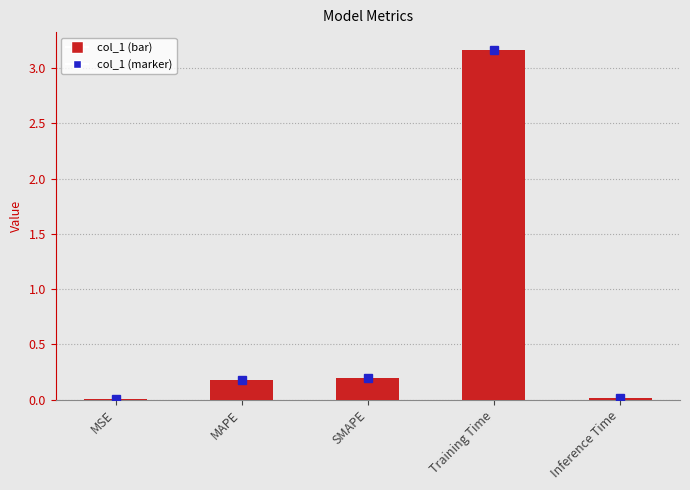

What is the sum of all values?

3.5